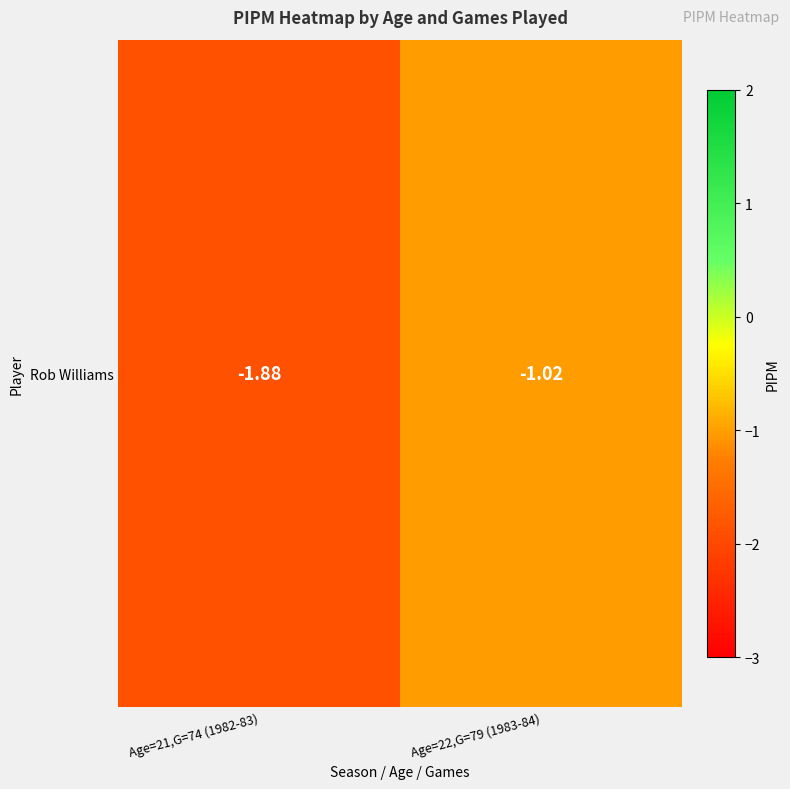

What is the change in value from Age=21,G=74 (1982-83) to Age=22,G=79 (1983-84)?

+0.9